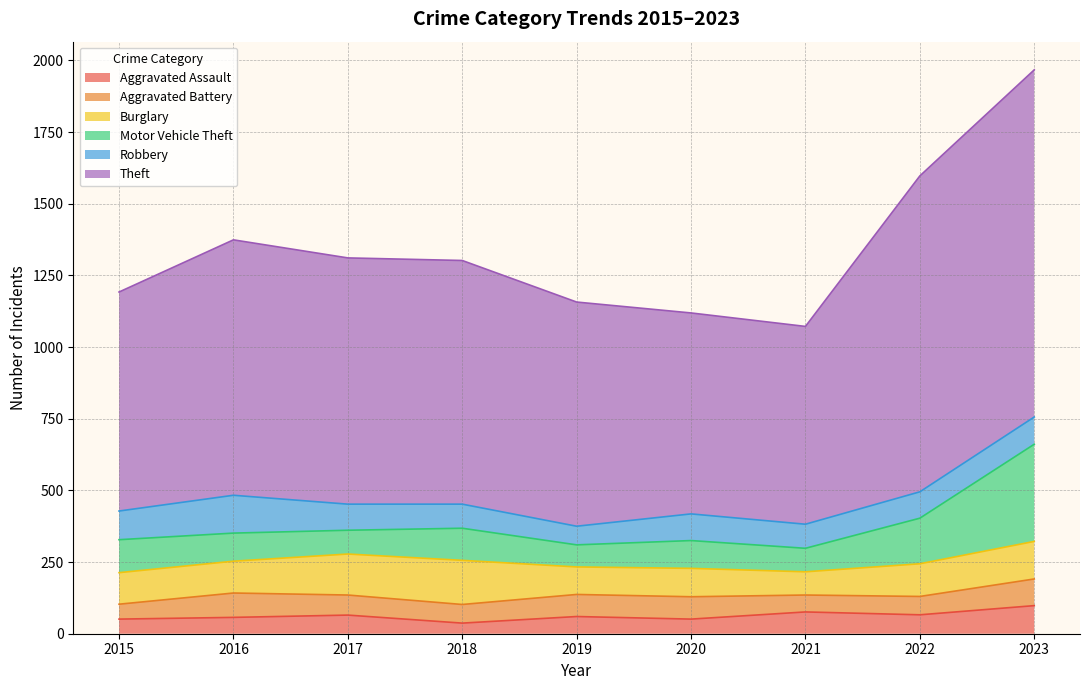

What is the value of the Burglary point at the 1st from the left?

110